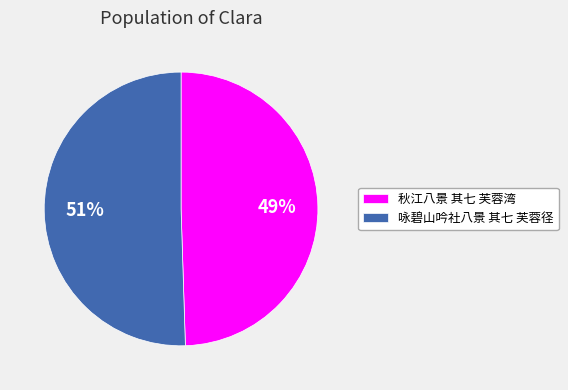

Is it true that 咏碧山吟社八景 其七 芙蓉径 is 58% of the pie?

False